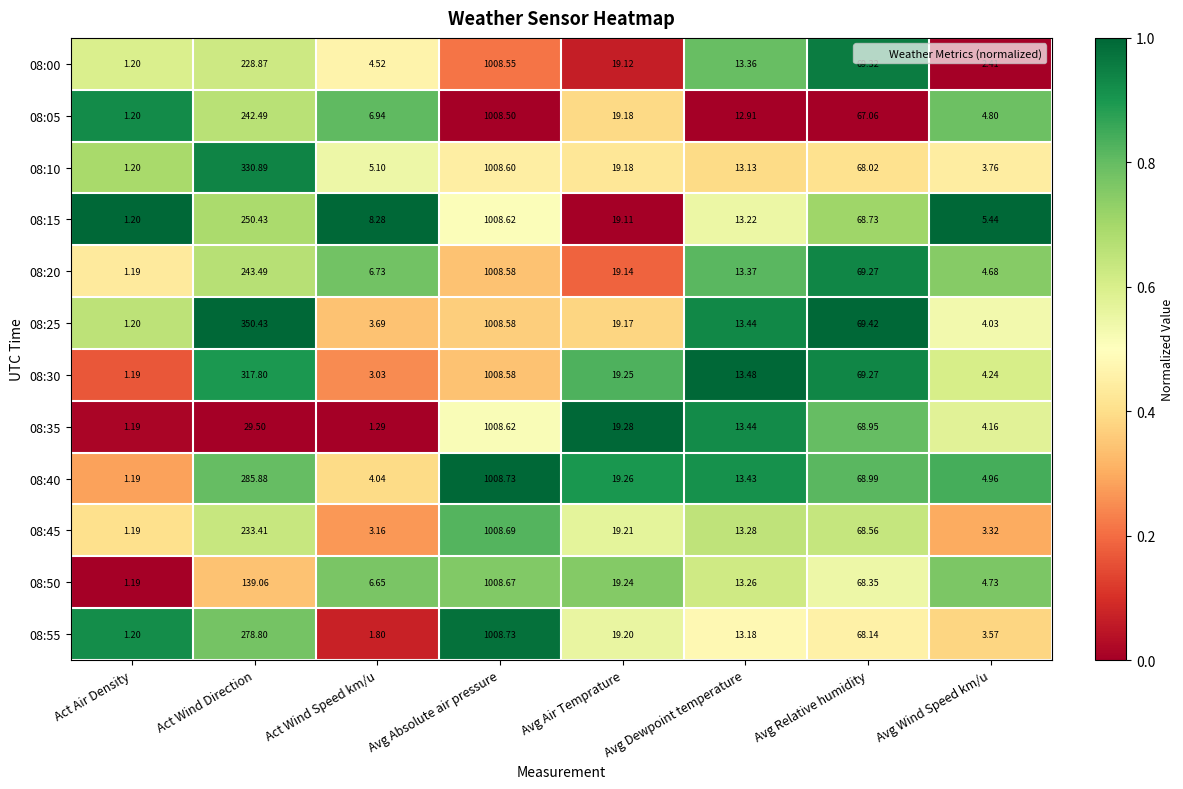

At which label does 08:40 first exceed 19?

Act Wind Direction